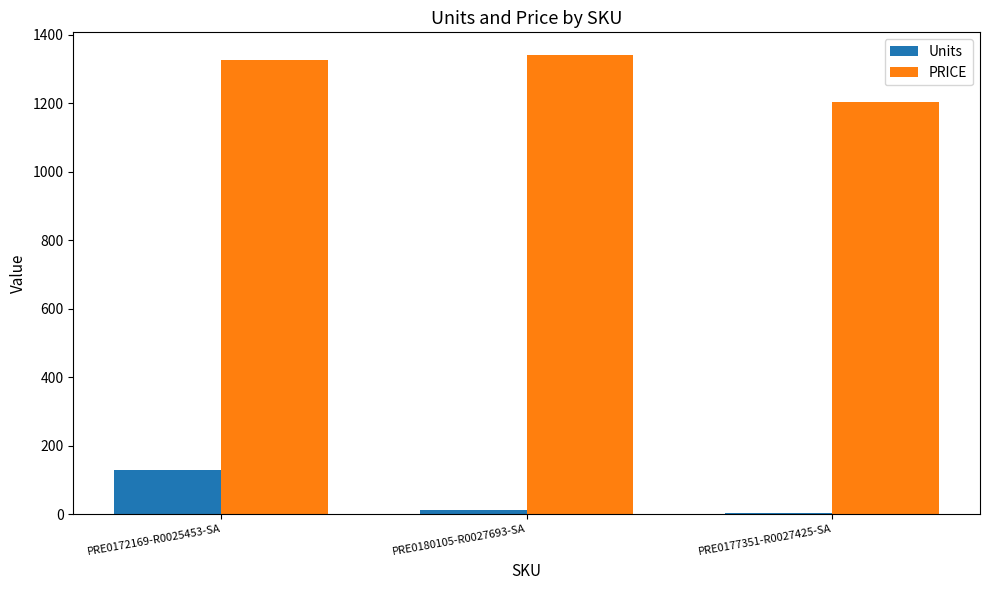

What is the difference between the maximum and minimum values in the PRICE series?

135